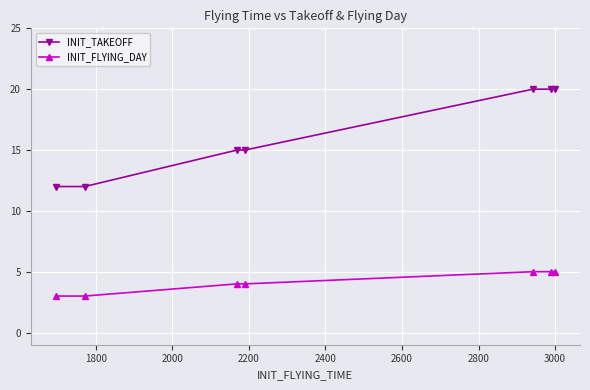

Count the number of categories in the chart.

7